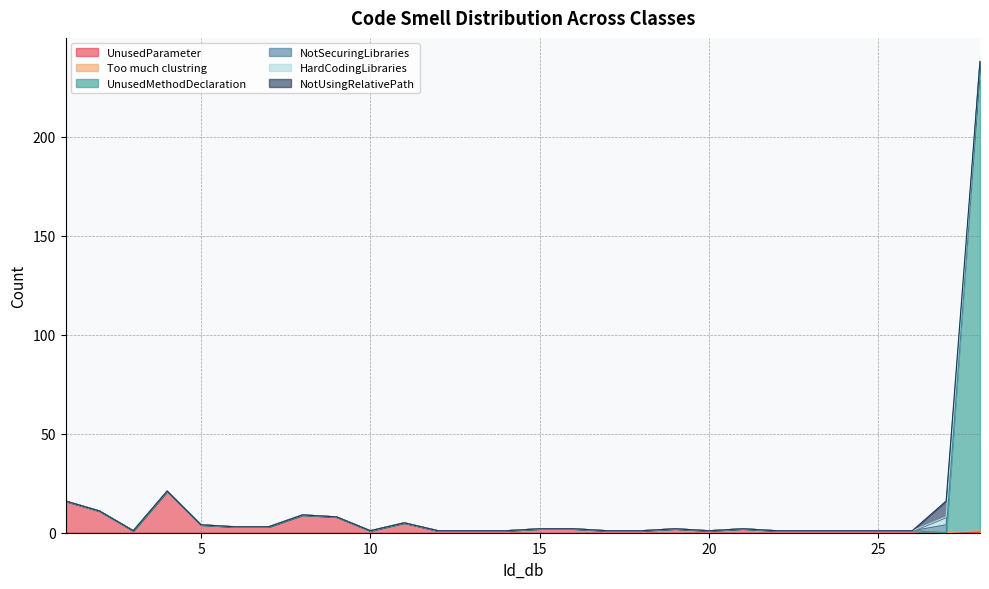

At which category does the chart reach its peak across all series?

28